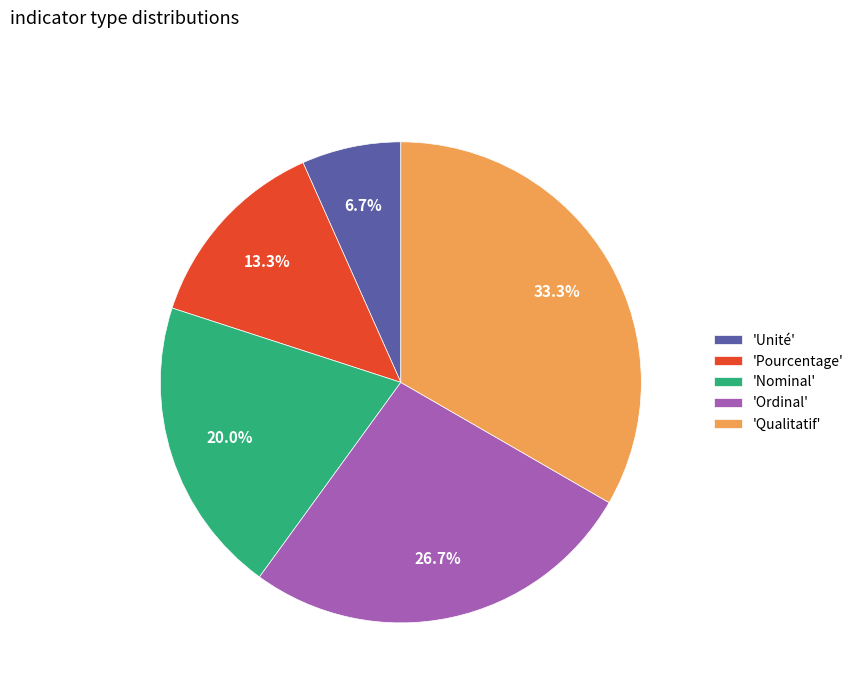

Count the number of slices in the pie.

5